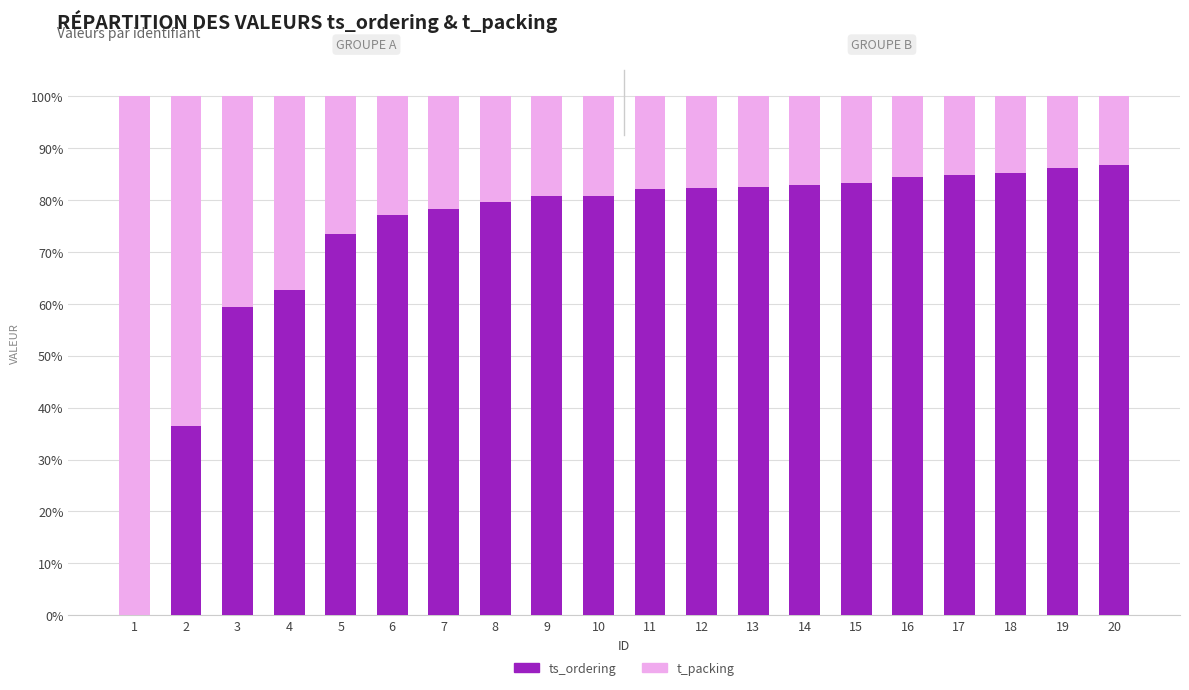

What is the maximum value for ts_ordering?

86.7